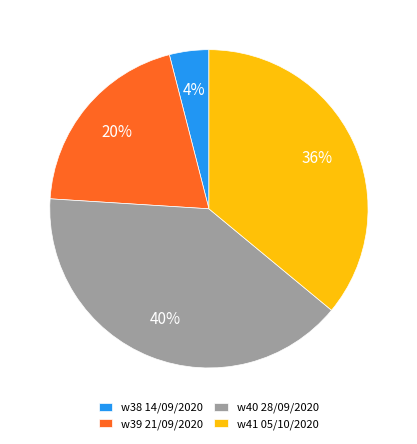

To the nearest percent, what is the difference between the w38 14/09/2020 and w41 05/10/2020 slice percentages?

32%